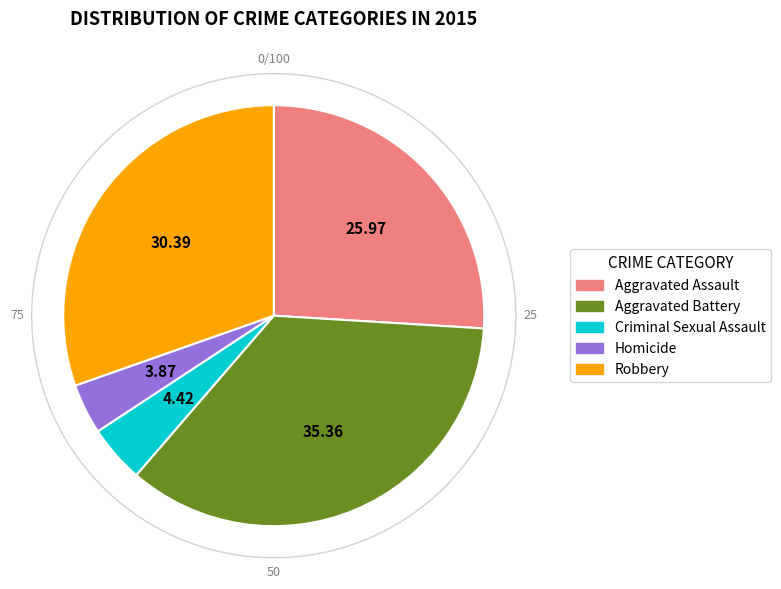

What is the largest slice in the pie chart?

Aggravated Battery